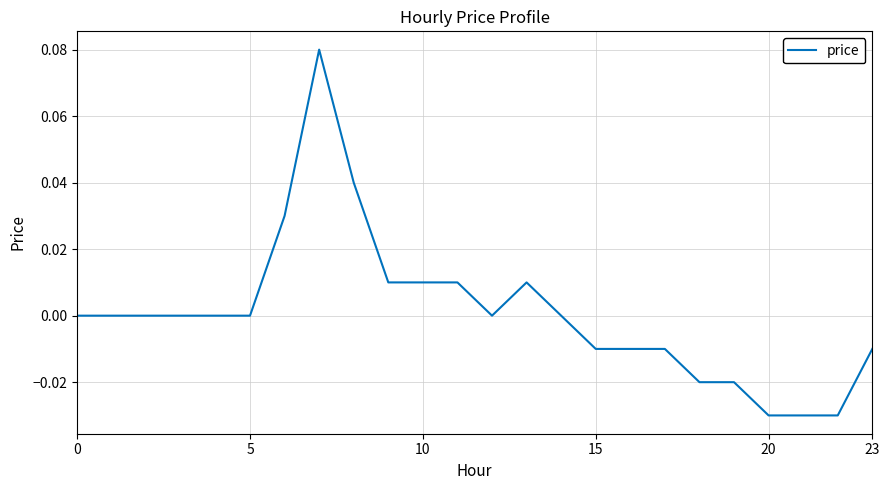

Where is the first local maximum?

7